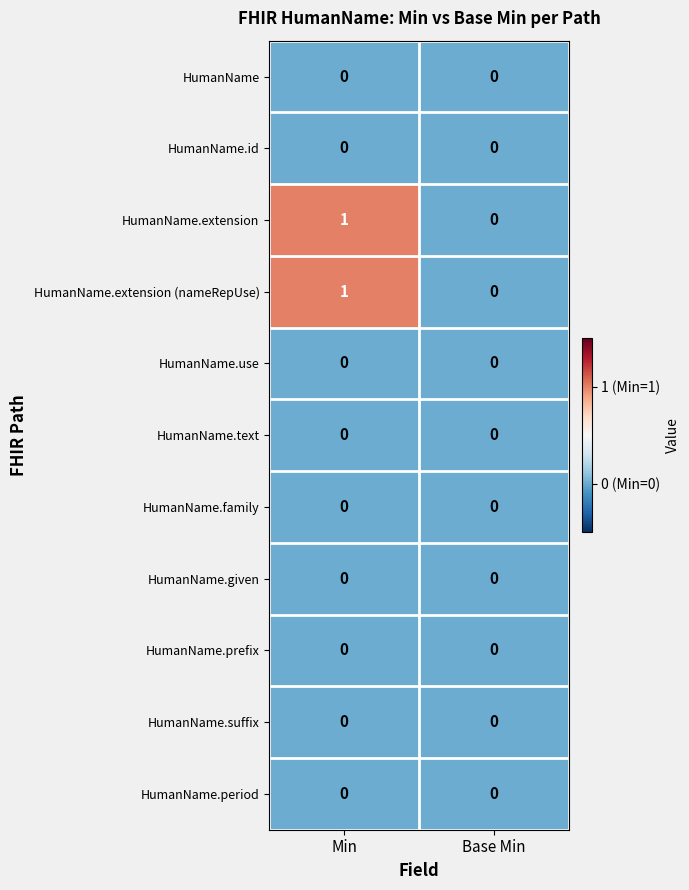

At which category is the sum across all series the highest?

Min